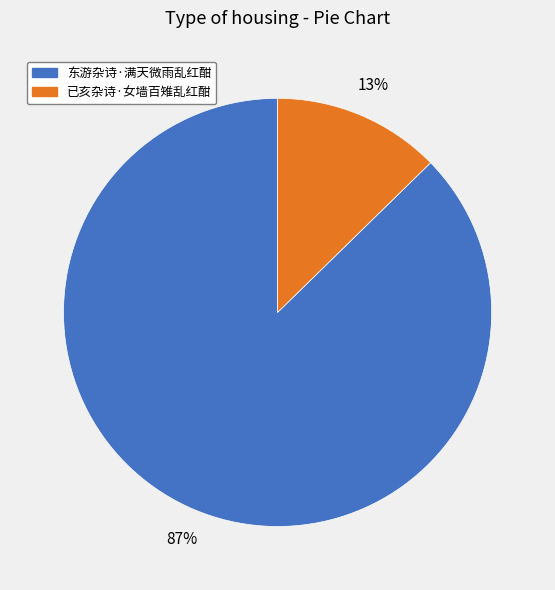

Which category has the smallest portion of the pie?

已亥杂诗·女墙百雉乱红酣